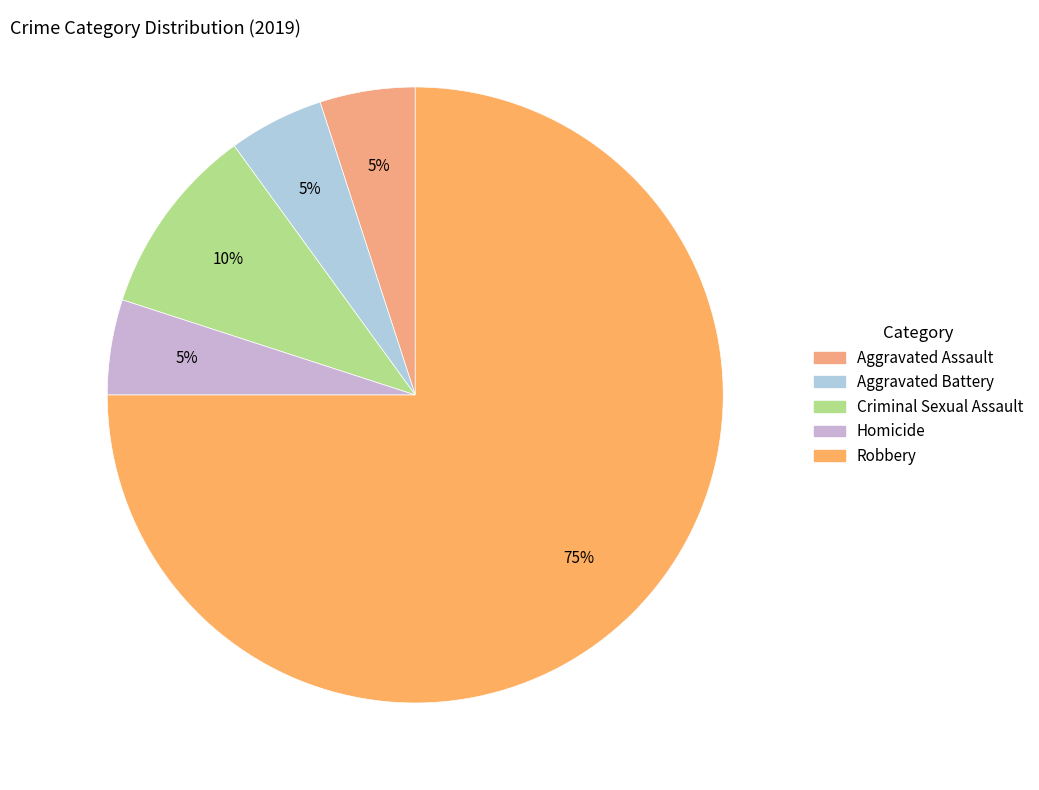

The Aggravated Assault slice represents 5% of the pie. True or false?

True